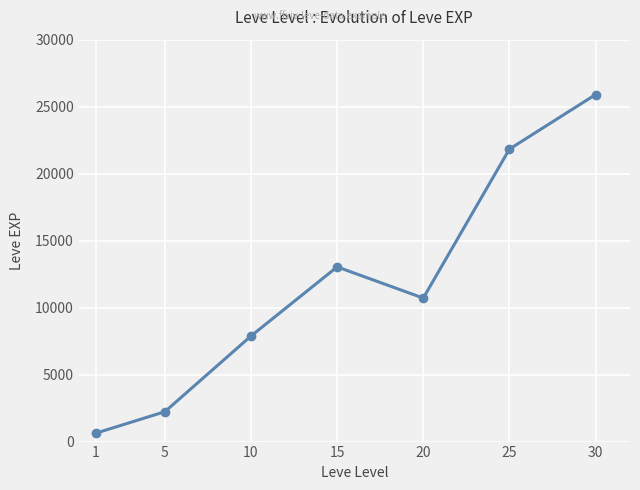

What is the sum of all values?

82220